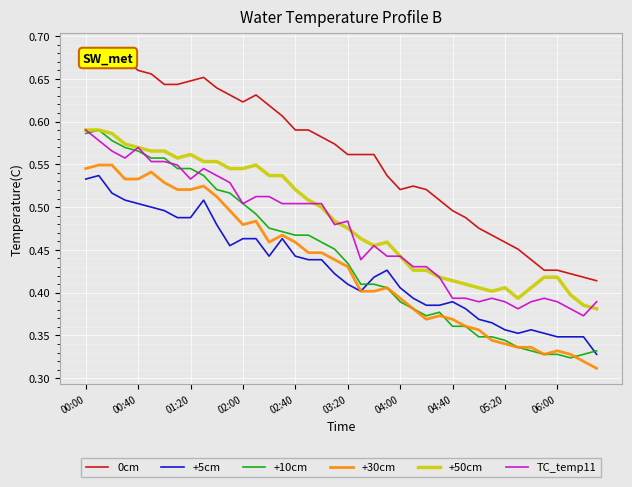

True or false: +10cm and 0cm cross at least once.

False